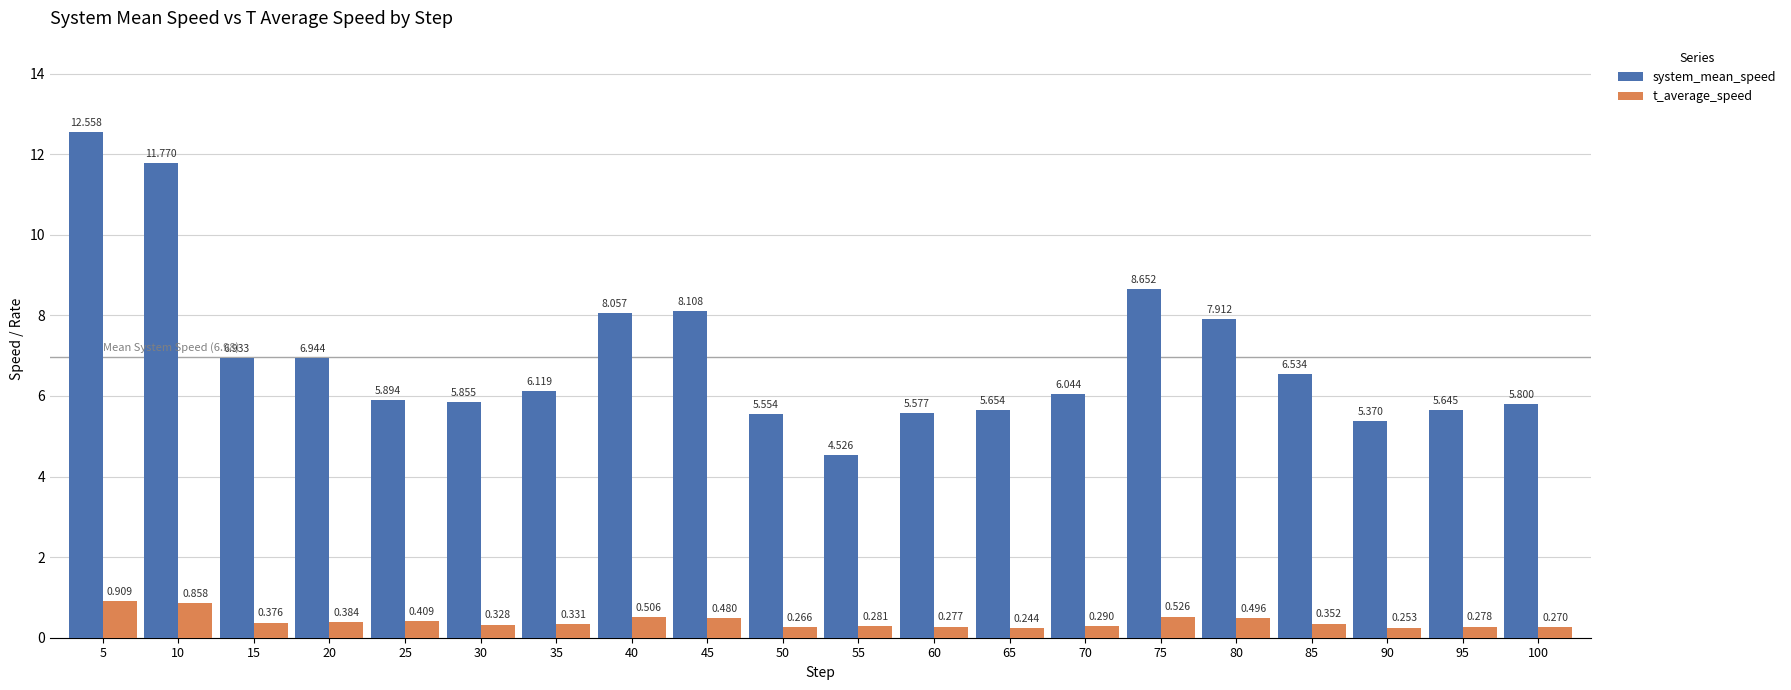

At which category is the sum across all series the highest?

5